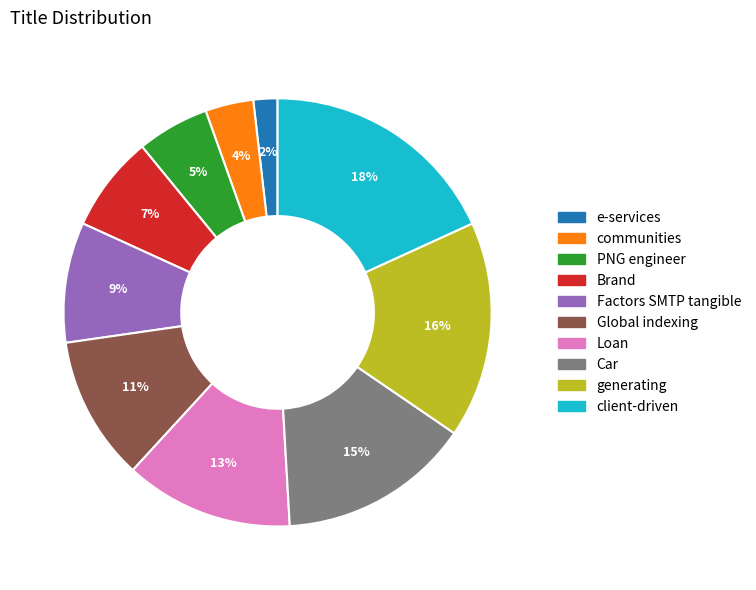

To the nearest percent, what is the combined percentage of Factors SMTP tangible and generating?

25%